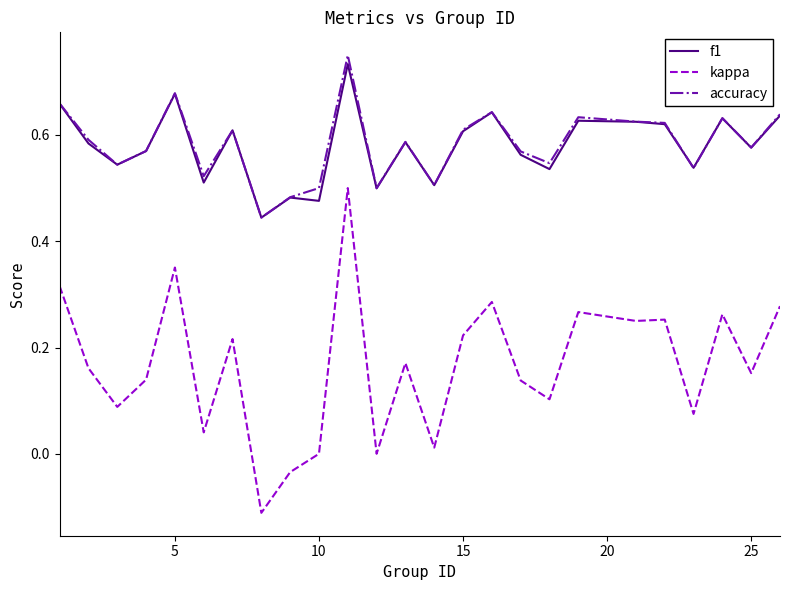

Does the chart have visible grid lines?

No